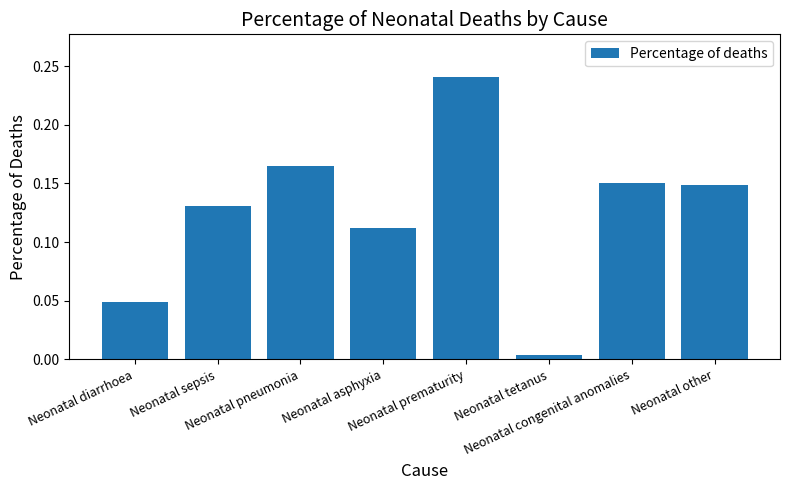

What is the sum of all values?

1.0